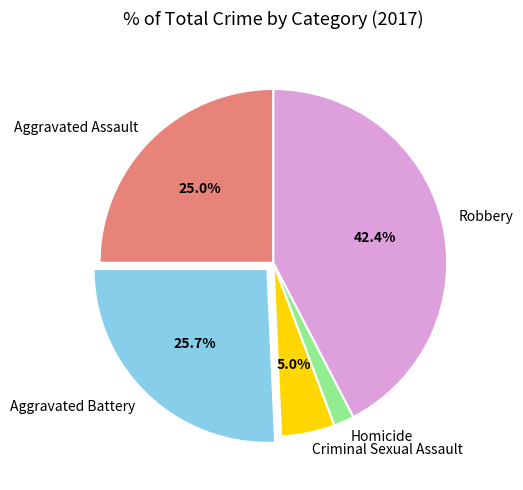

Rank the categories by value from lowest to highest.

Homicide, Criminal Sexual Assault, Aggravated Assault, Aggravated Battery, Robbery